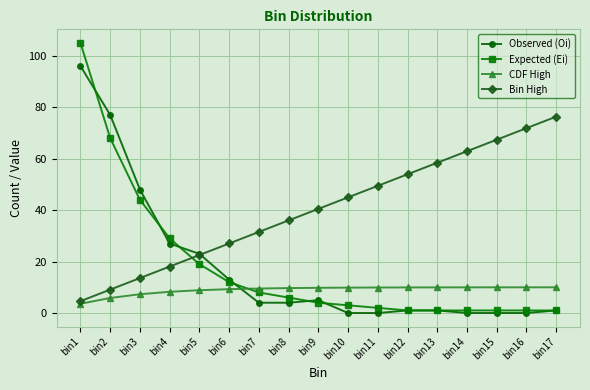

What is the highest value of the Bin High series?

76.3